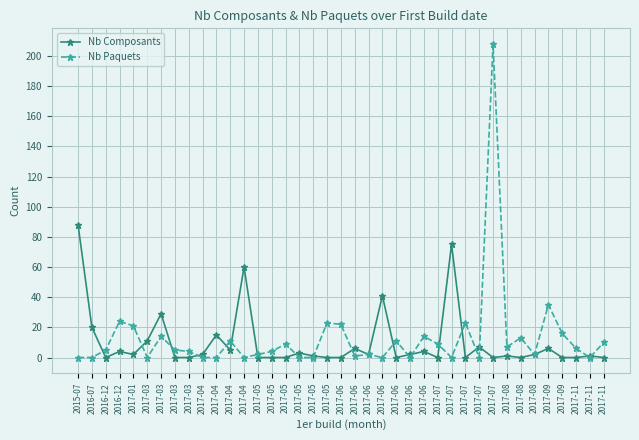

Count the number of data series in this chart.

2